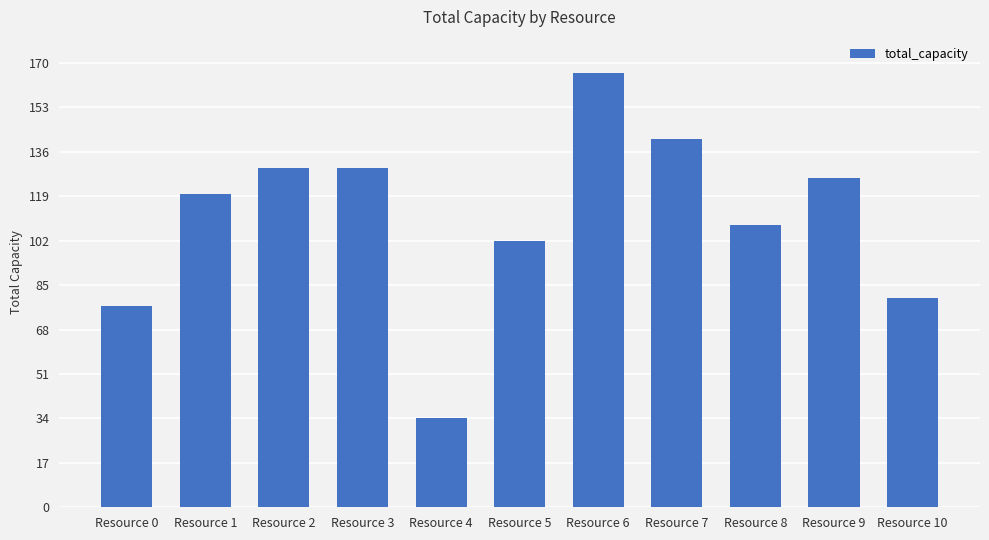

What is the sum of all values?

1214